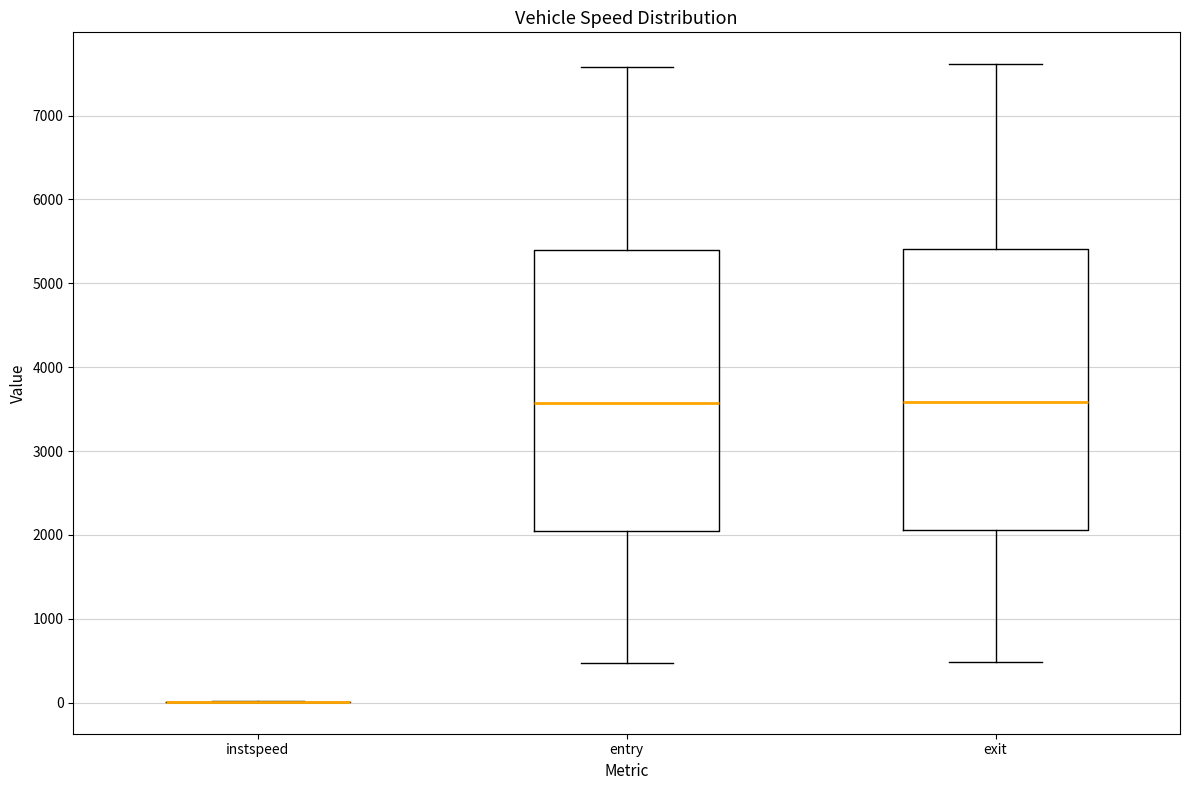

Reading left to right, read every box against the y-axis: the position of its median line, the range the box covers, and the ends of its whiskers. The values are not printed on the chart, so give them approximately, as read against the axis.

instspeed: box collapsed to a line at 0, whiskers 0 to 0
entry: median 3600, box 2000 to 5400, whiskers 500 to 7600
exit: median 3600, box 2100 to 5400, whiskers 500 to 7600